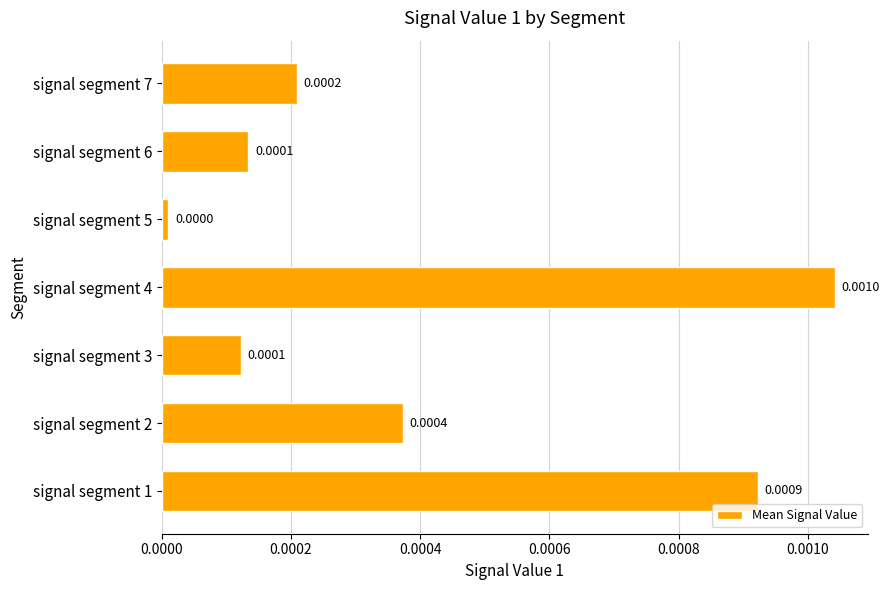

Between signal segment 7 and signal segment 5, which is larger?

signal segment 7